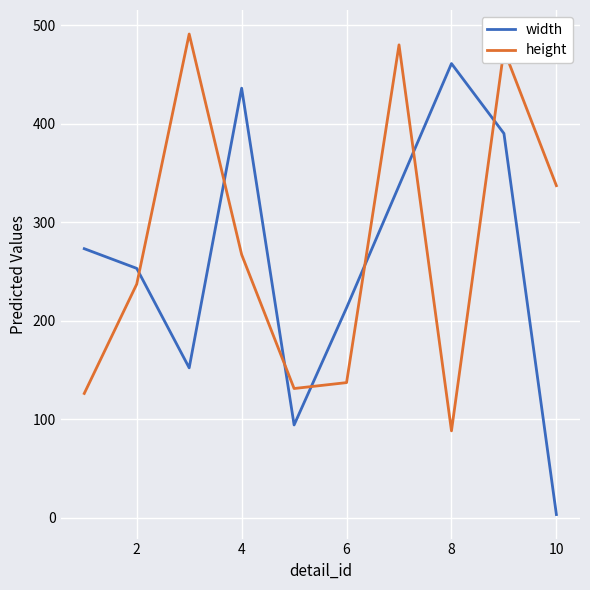

What is the minimum value for height?

88